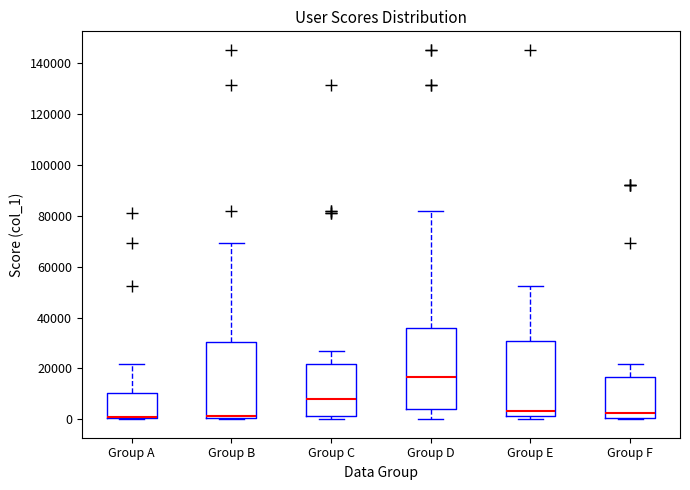

Reading left to right, read every box against the y-axis: the position of its median line, the range the box covers, and the ends of its whiskers. The values are not printed on the chart, so give them approximately, as read against the axis.

Group A: median 0 (drawn on the box's lower edge), box 0 to 10000, whiskers 0 to 22000
Group B: median 2000, box 0 to 30000, whiskers 0 to 70000
Group C: median 8000, box 2000 to 22000, whiskers 0 to 26000
Group D: median 16000, box 4000 to 36000, whiskers 0 to 82000
Group E: median 4000, box 2000 to 30000, whiskers 0 to 52000
Group F: median 2000, box 0 to 16000, whiskers 0 to 22000